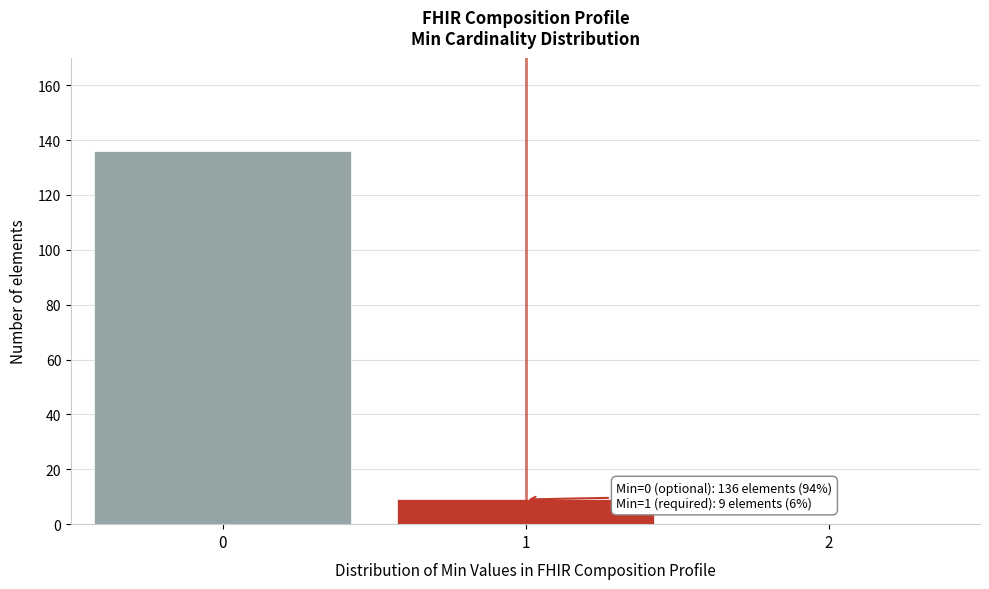

Over which range of the x-axis is the bar tallest?

-0.5 to 0.5